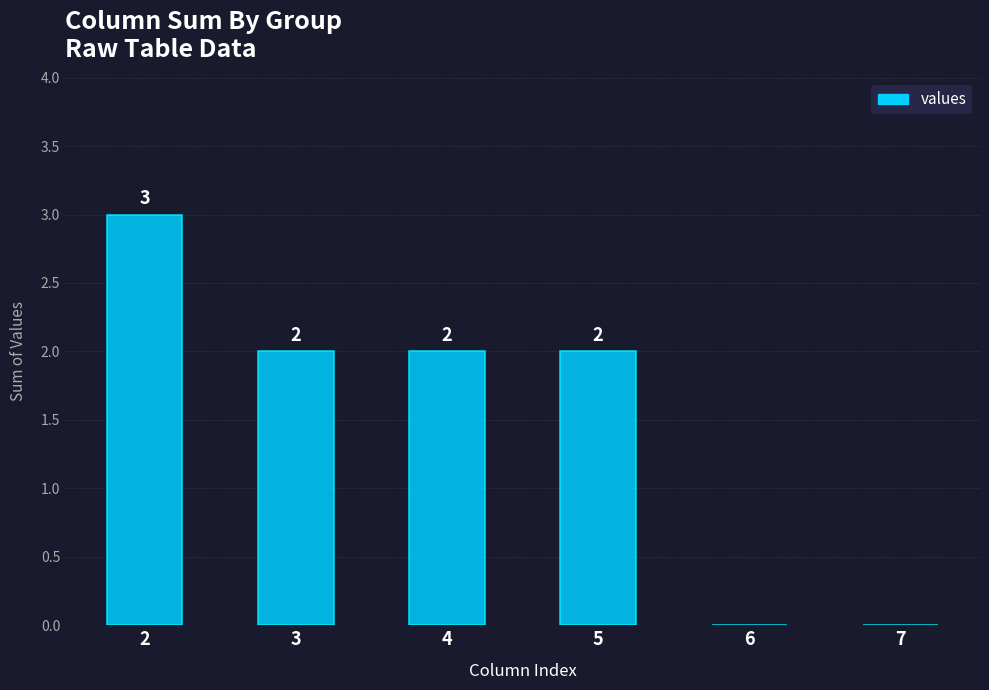

What is the difference between the values at 3 and 6?

2